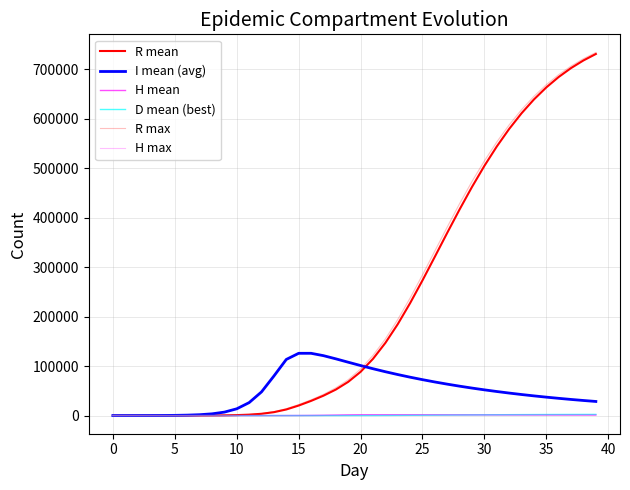

Does the chart have visible grid lines?

Yes